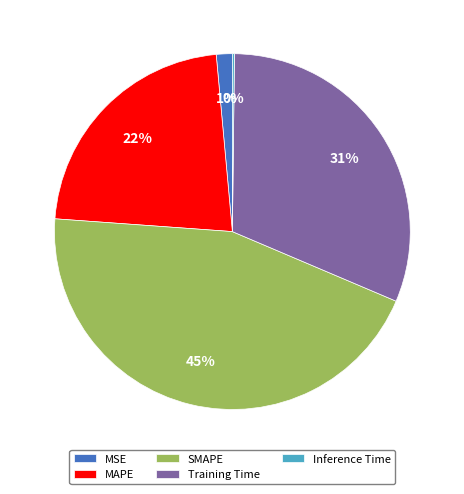

Which slice is the largest?

SMAPE